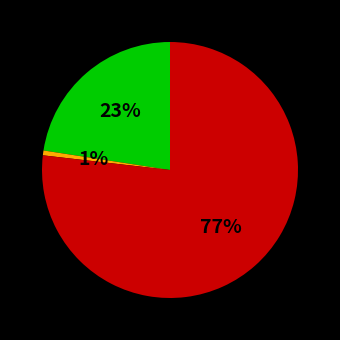

To the nearest percent, what is the average slice percentage?

33%